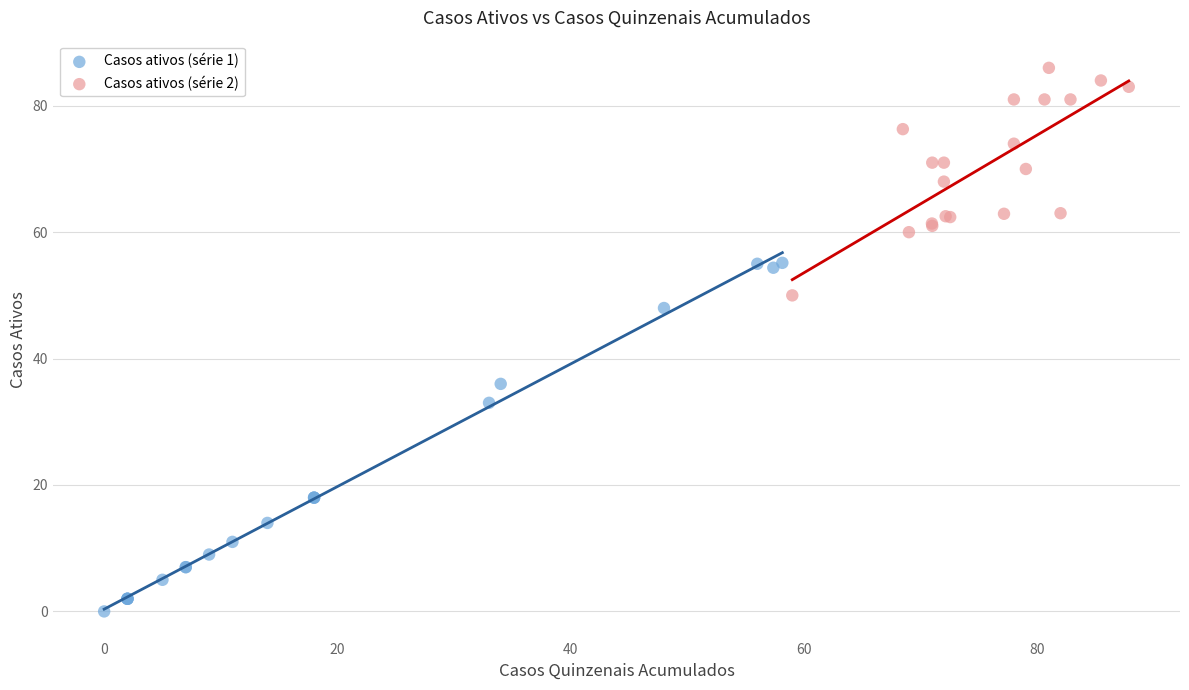

Which series reaches the minimum Y coordinate?

Casos ativos (série 1)